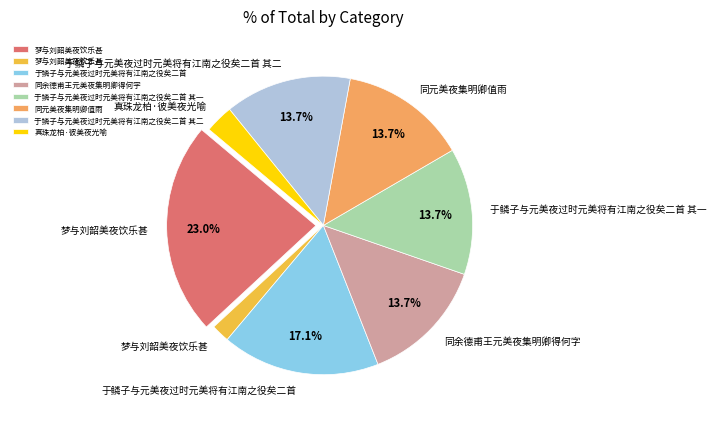

Is there a majority slice in this chart?

No